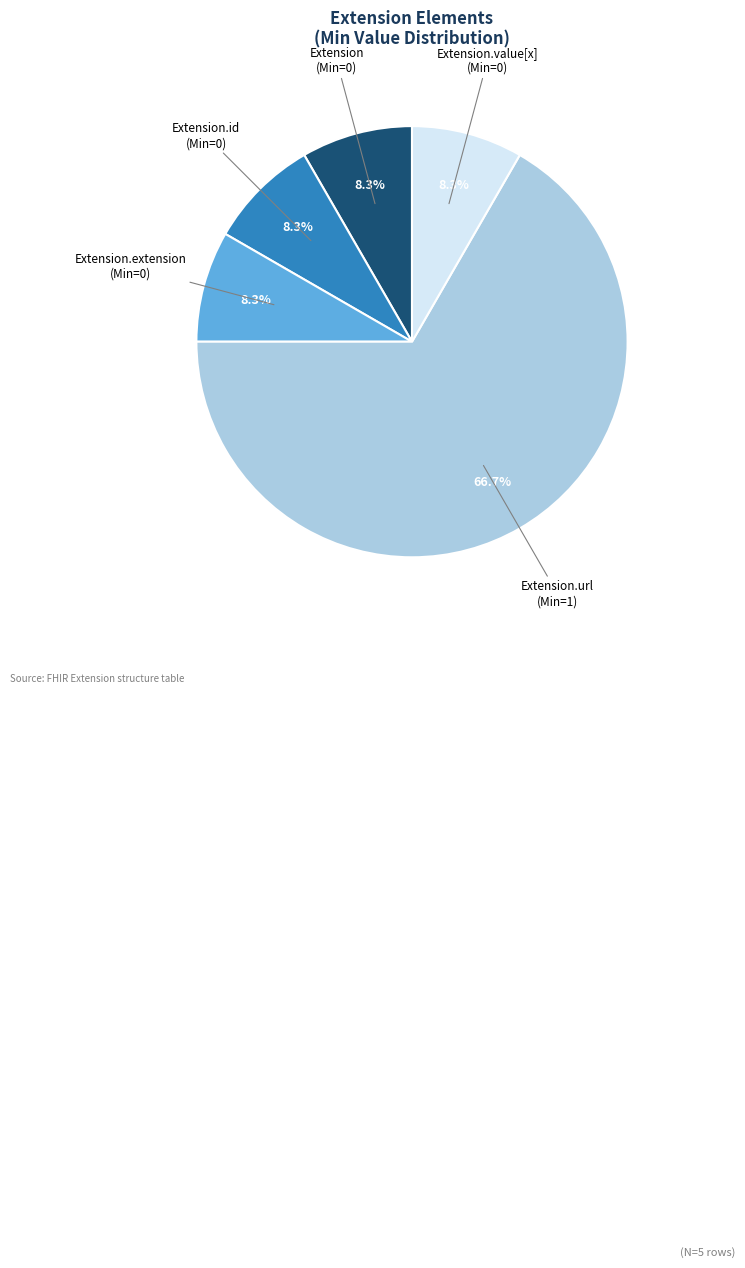

What percentage is NOT represented by Extension.value[x] (Min=0)?

91.7%